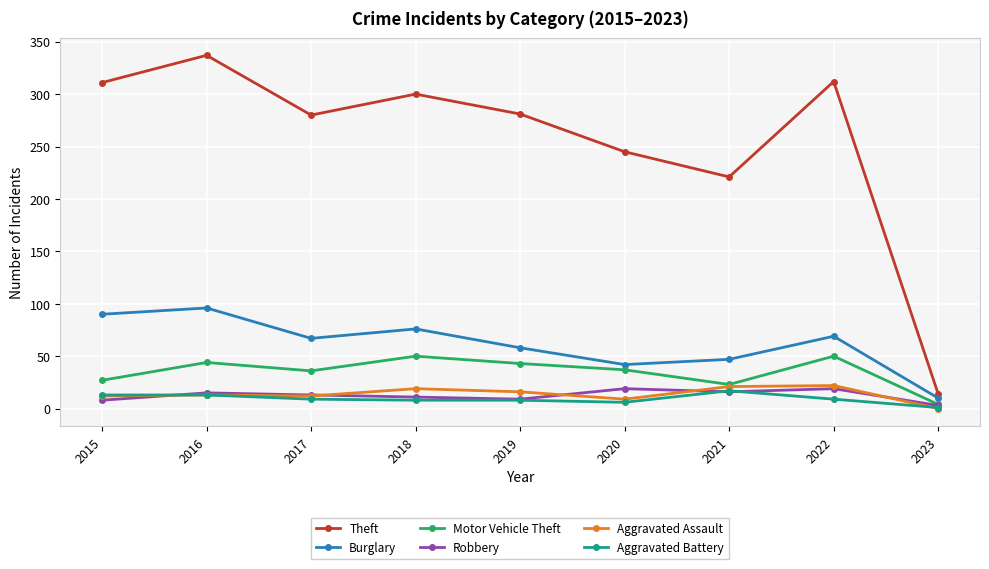

True or false: Burglary and Motor Vehicle Theft intersect in this chart.

False